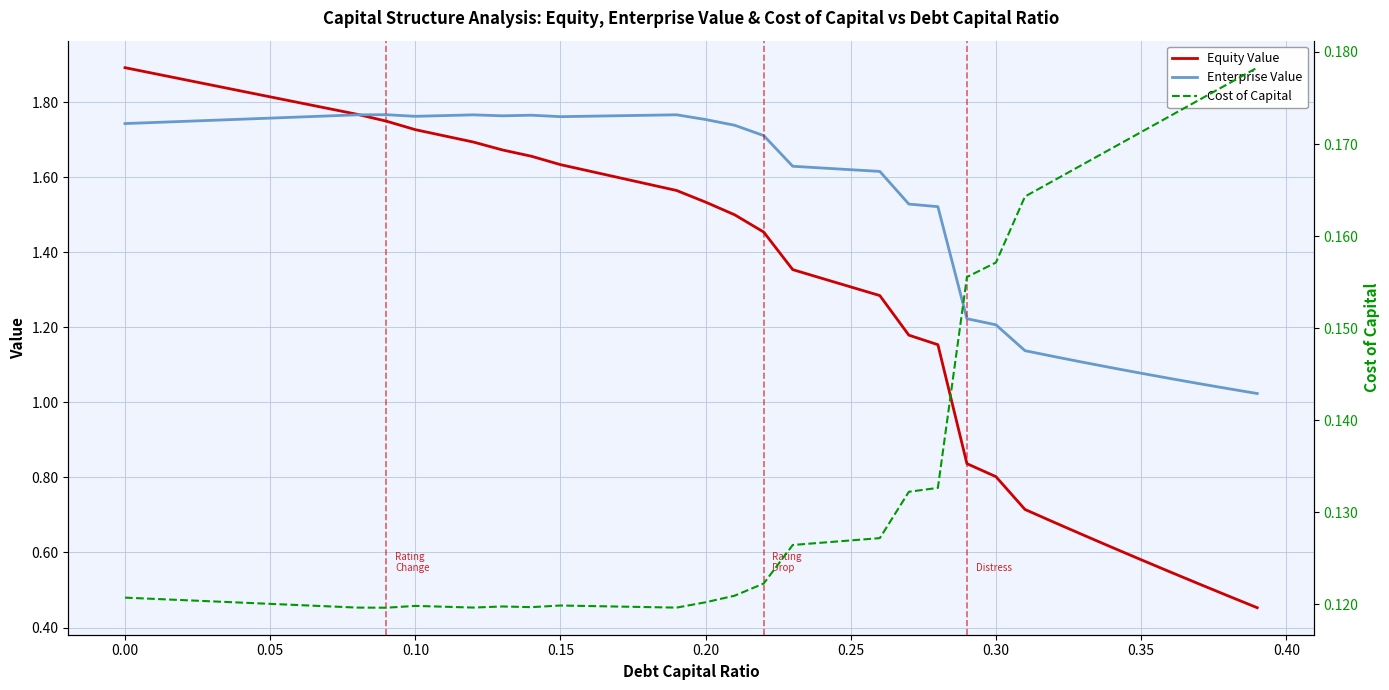

True or false: Equity Value has more than 0 interior local peaks.

False